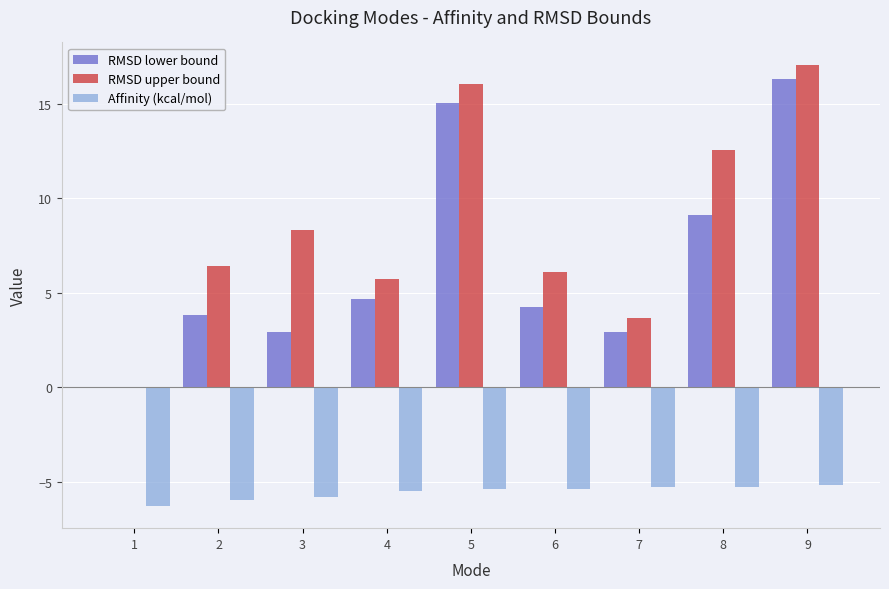

What is the greatest value displayed?

17.1